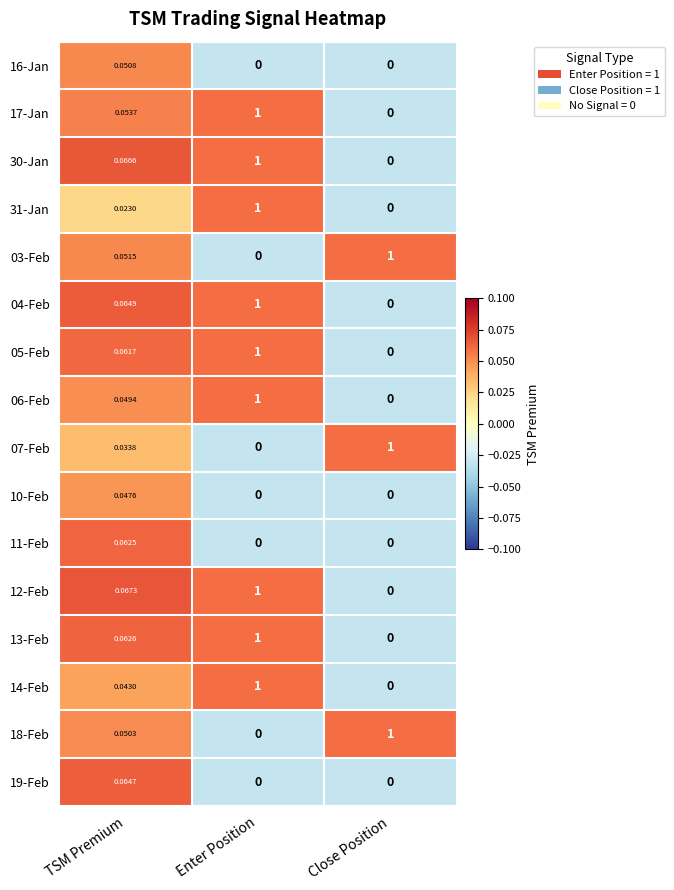

How many data points in 03-Feb are above 0?

2